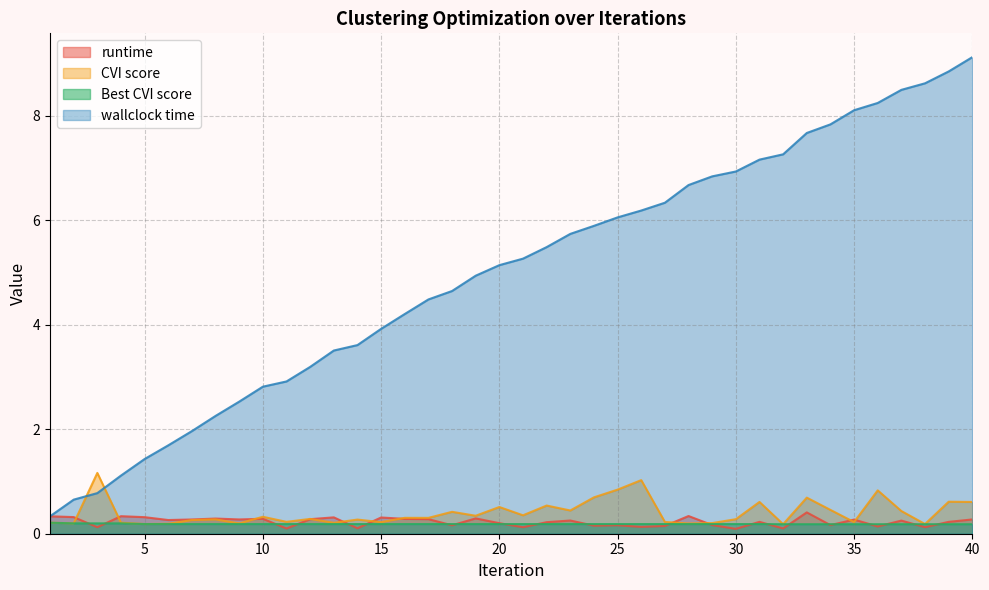

What is the sum of all CVI score values?

15.9